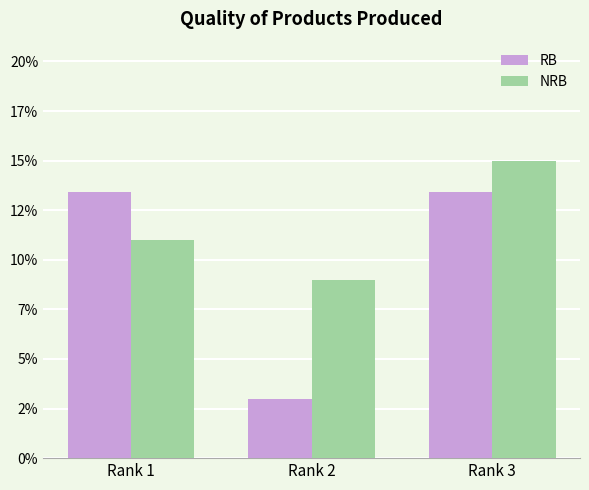

Rank the series by their average value, from highest to lowest.

NRB, RB